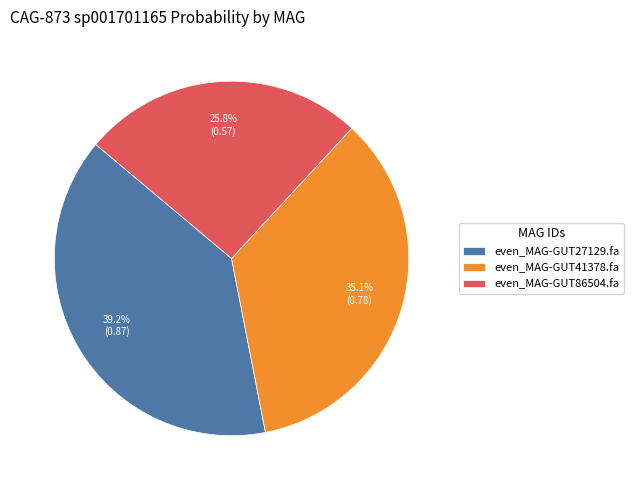

How many segments does this pie chart have?

3